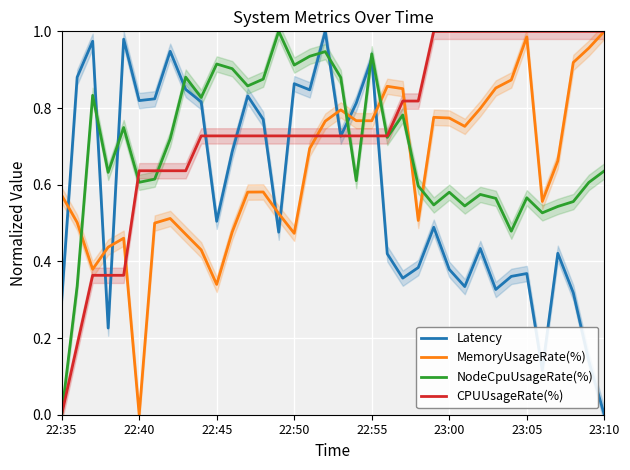

What is the difference between the maximum and minimum values in the MemoryUsageRate(%) series?

1.0